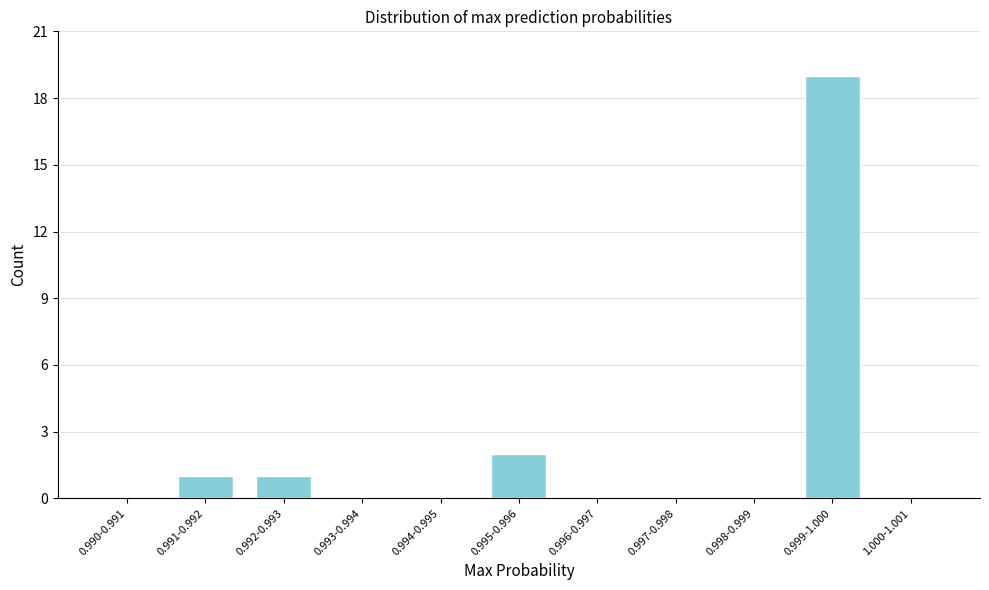

Reading left to right, extract all data points from this chart.

0.990-0.991=0	0.991-0.992=1	0.992-0.993=1	0.993-0.994=0	0.994-0.995=0	0.995-0.996=2	0.996-0.997=0	0.997-0.998=0	0.998-0.999=0	0.999-1.000=19	1.000-1.001=0